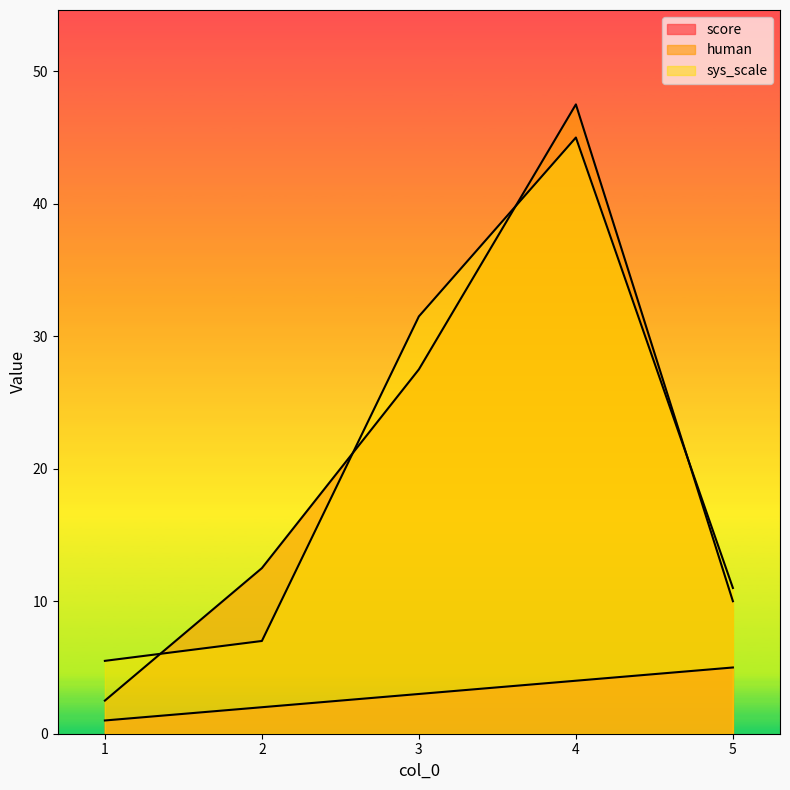

What is the approximate value of sys_scale at 5?

11.0